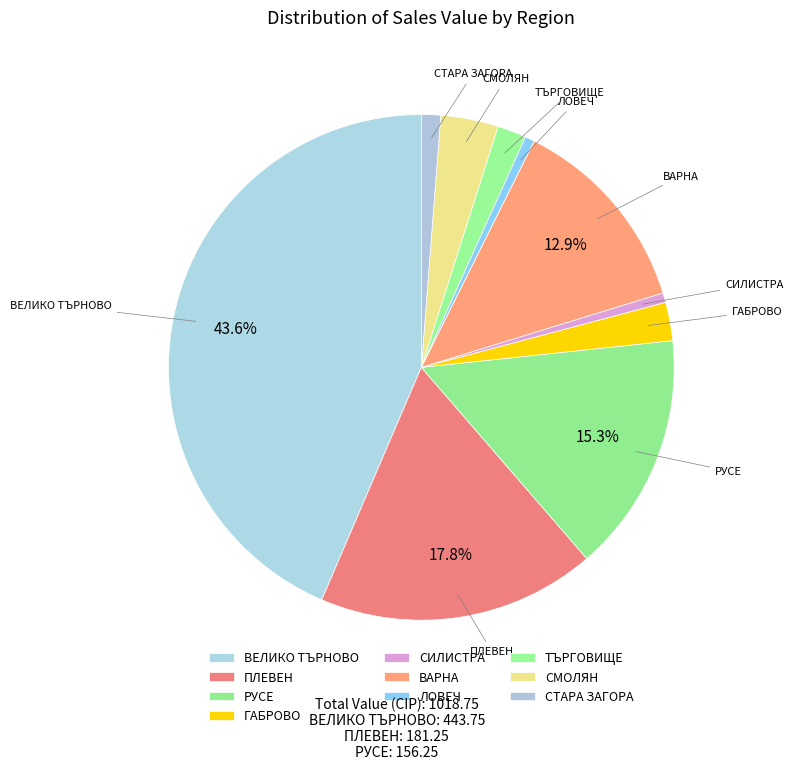

The ВЕЛИКО ТЪРНОВО slice represents 44% of the pie. True or false?

True